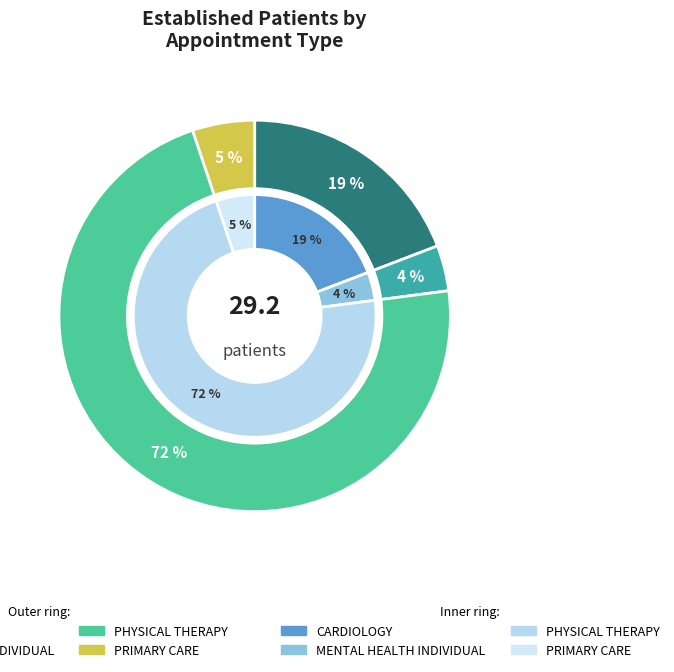

How many segments does this pie chart have?

4